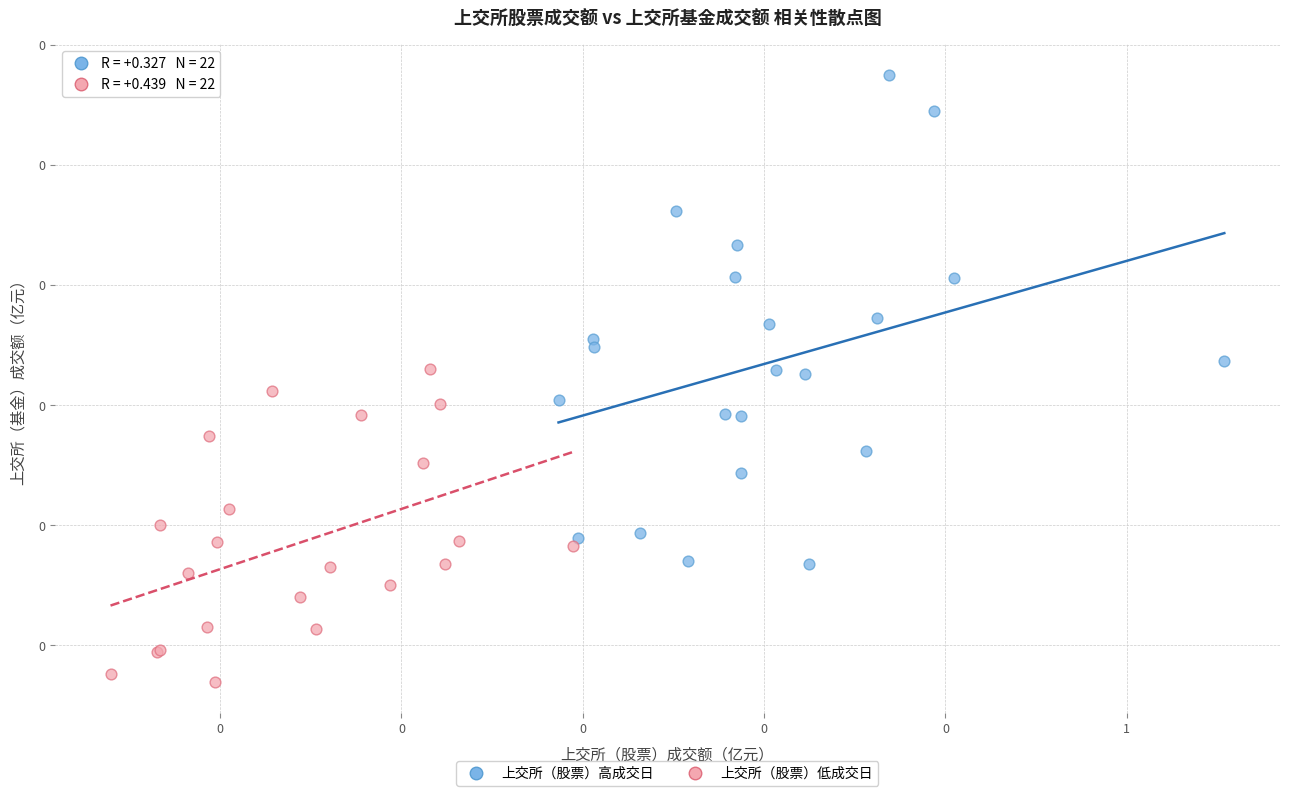

Which series contains the highest Y value?

上交所（股票）高成交日